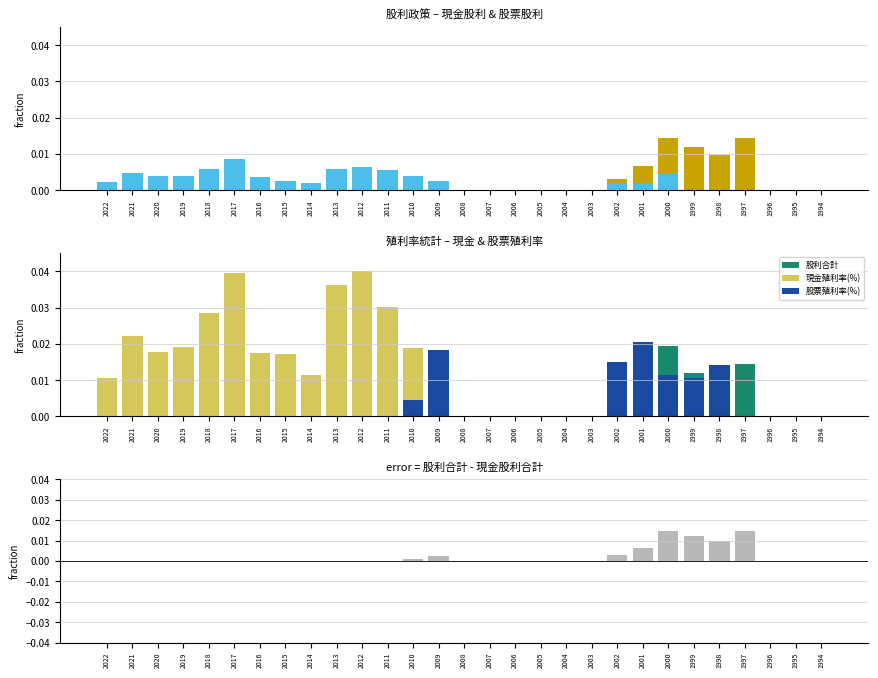

At how many categories does at least one series exceed 0?

20